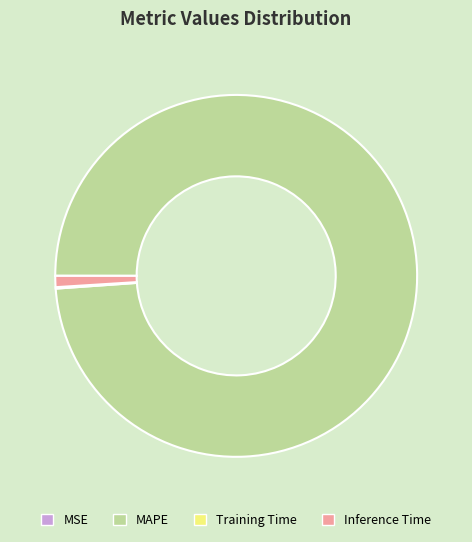

Is the sum of MAPE and Inference Time greater than half?

Yes